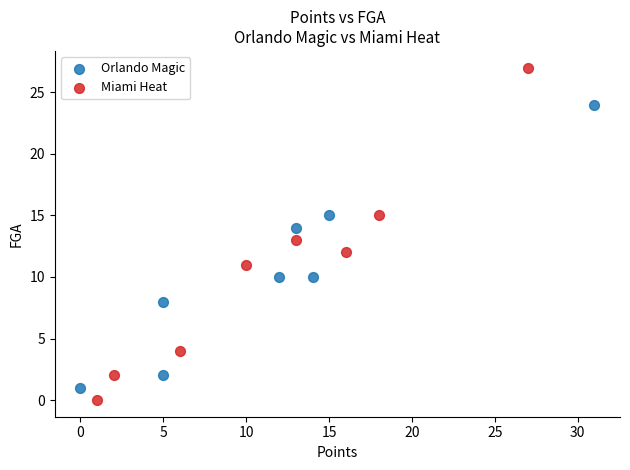

Which series reaches the maximum Y coordinate?

Miami Heat